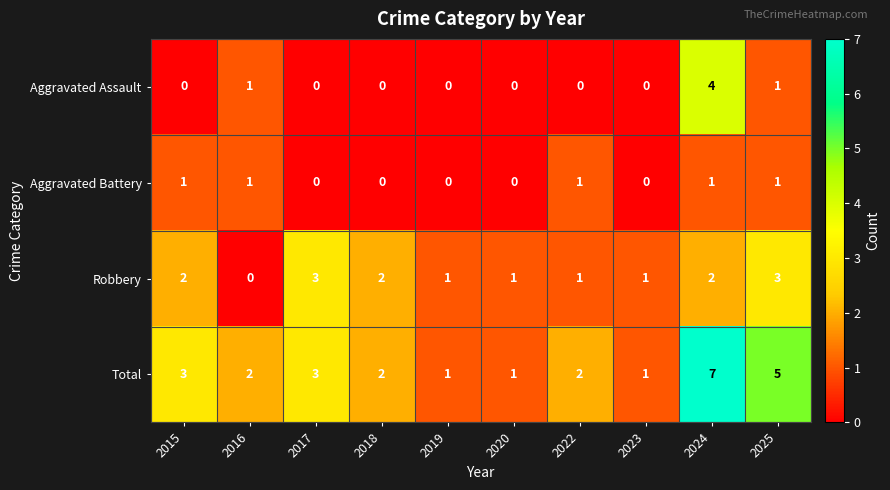

What is the difference between the maximum and minimum values in the Aggravated Assault series?

4